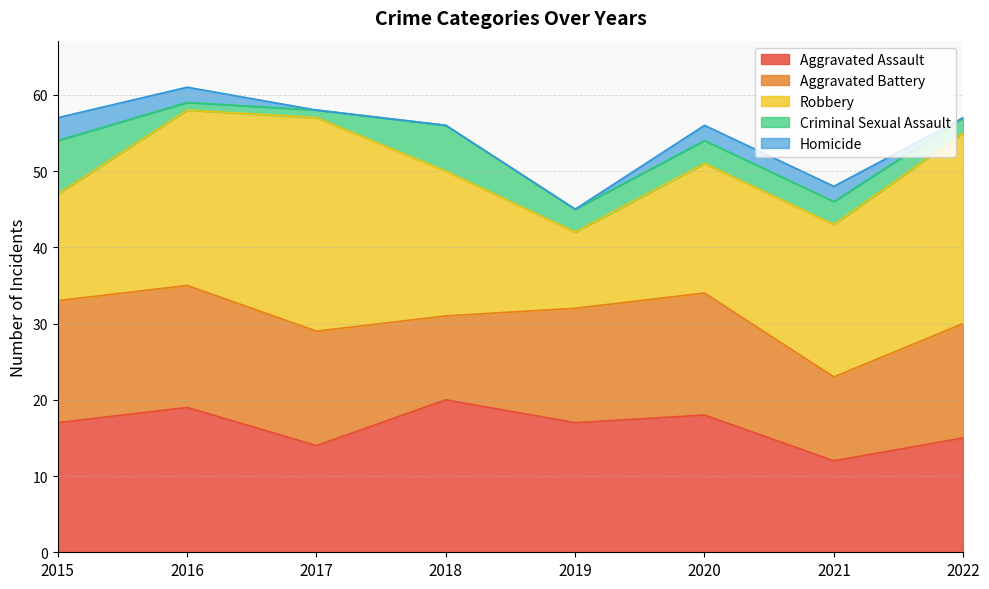

What is the average value of the Homicide series?

1